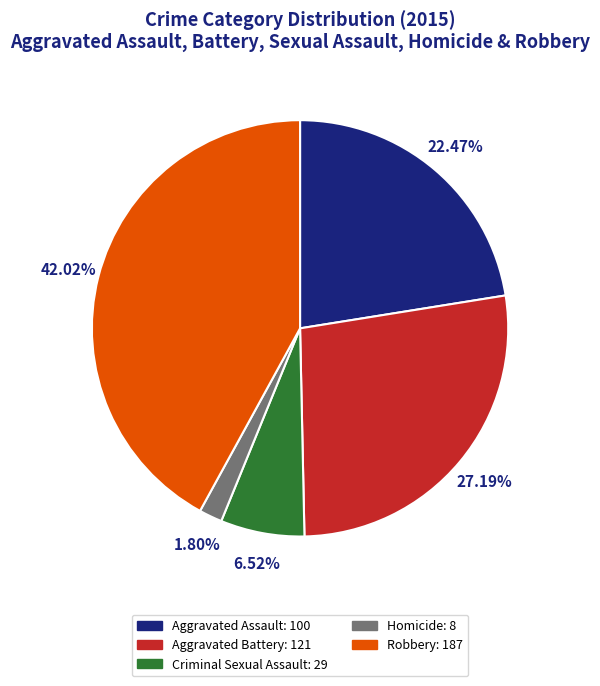

Does any single category account for the majority?

No